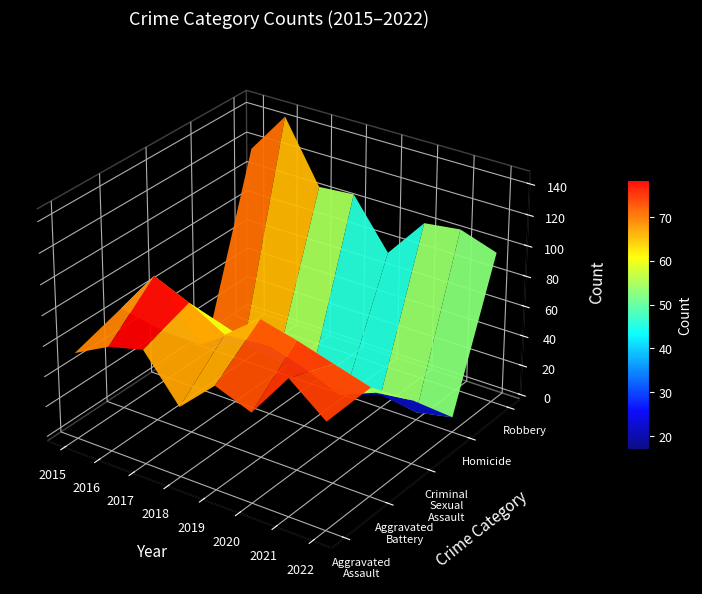

Which category has the lowest value across all series?

2019